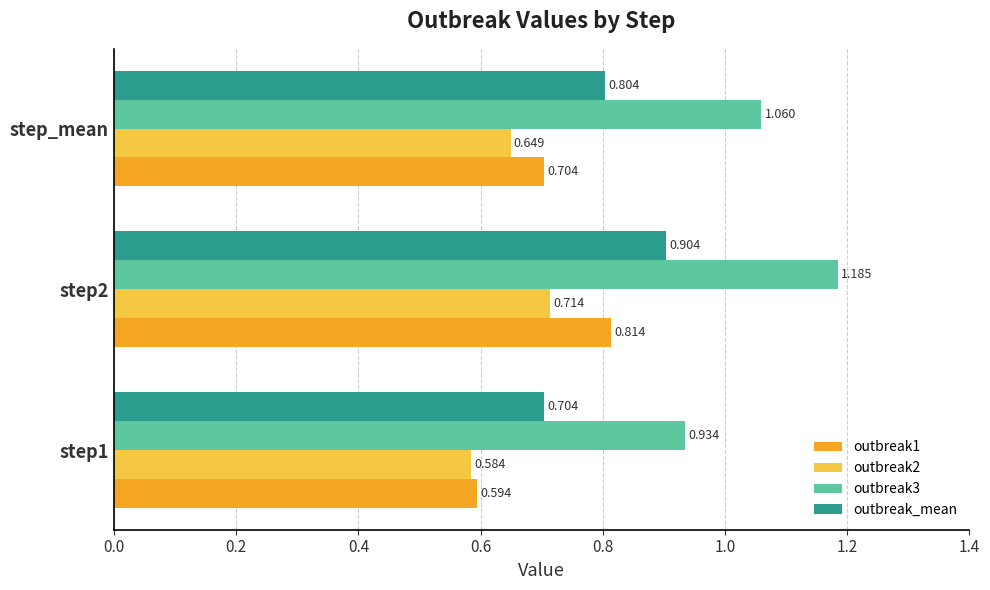

Is the value of outbreak3 at step2 greater than the value of outbreak_mean at step1?

Yes